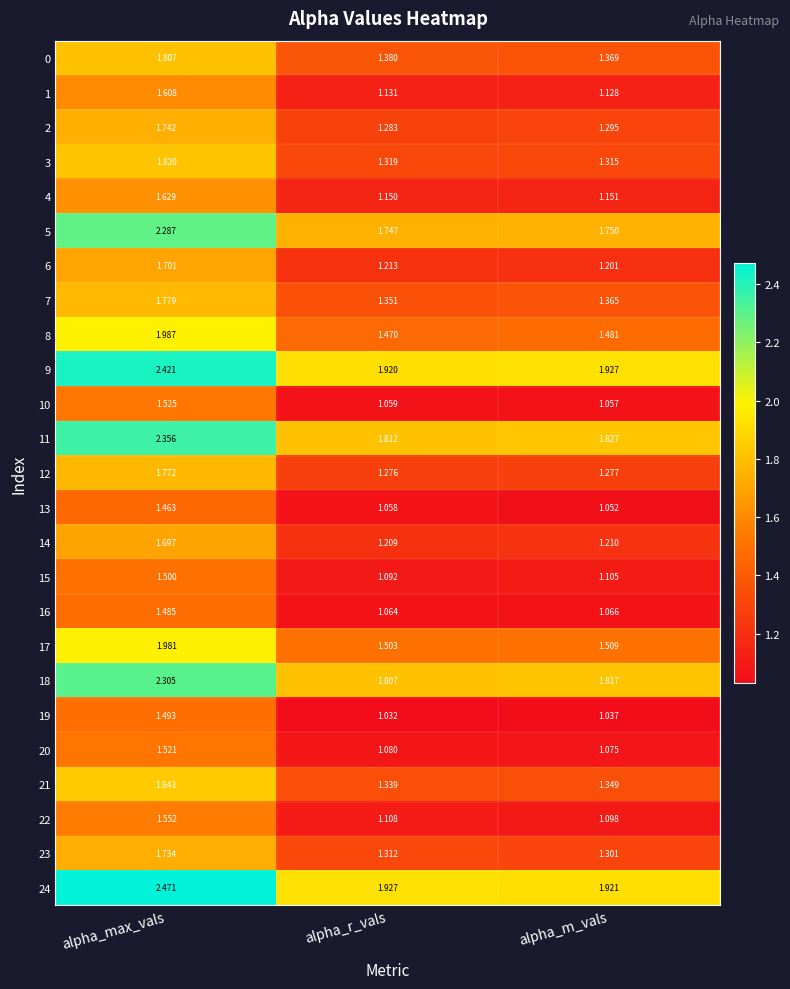

At which label is 13 closest to 1?

alpha_m_vals